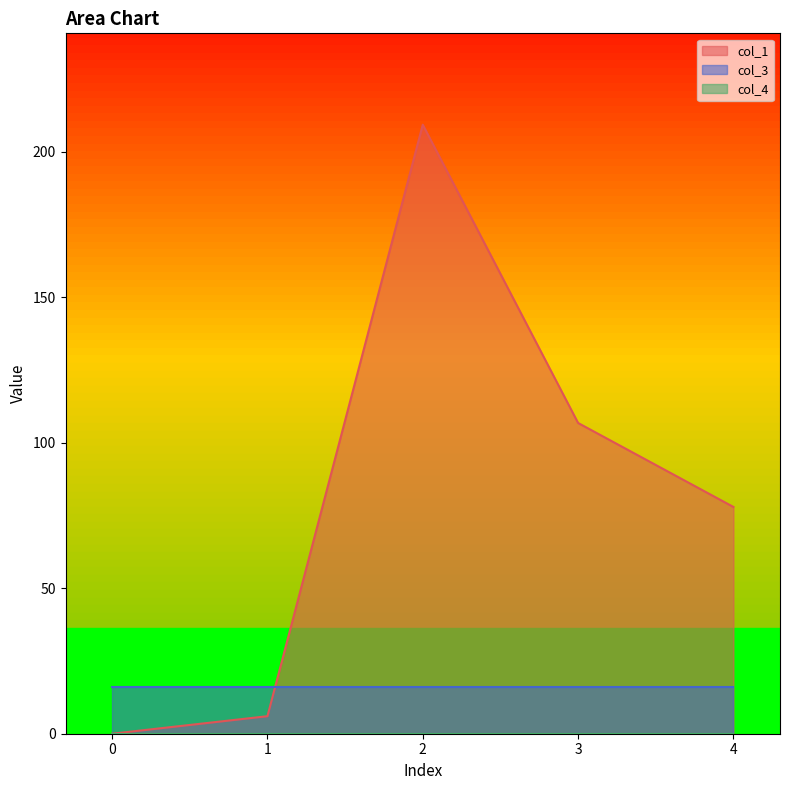

Between 0 and 4, which series saw the biggest shift?

col_1